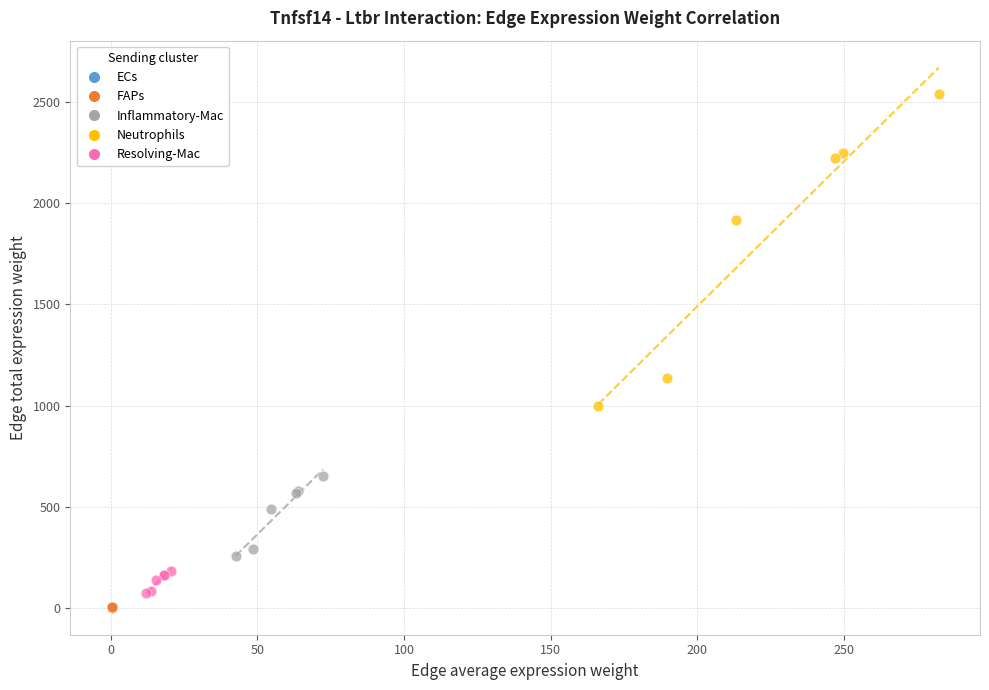

What are all the series names shown in the legend?

ECs, FAPs, Inflammatory-Mac, Neutrophils, Resolving-Mac